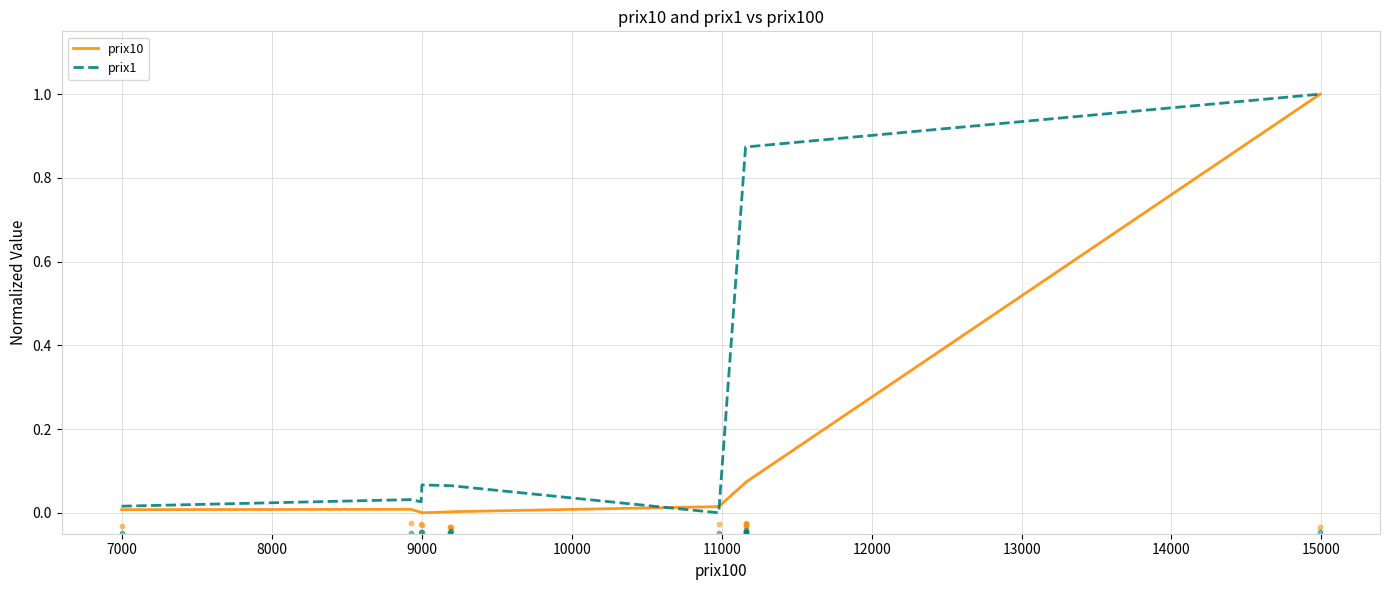

Which series has the widest spread of Y values?

prix10